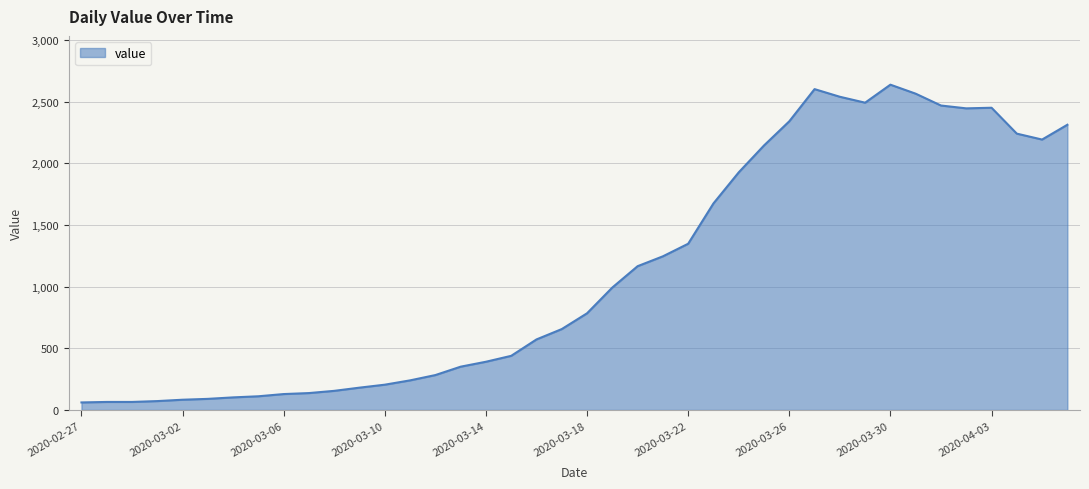

What is the difference between the maximum and minimum values?

2577